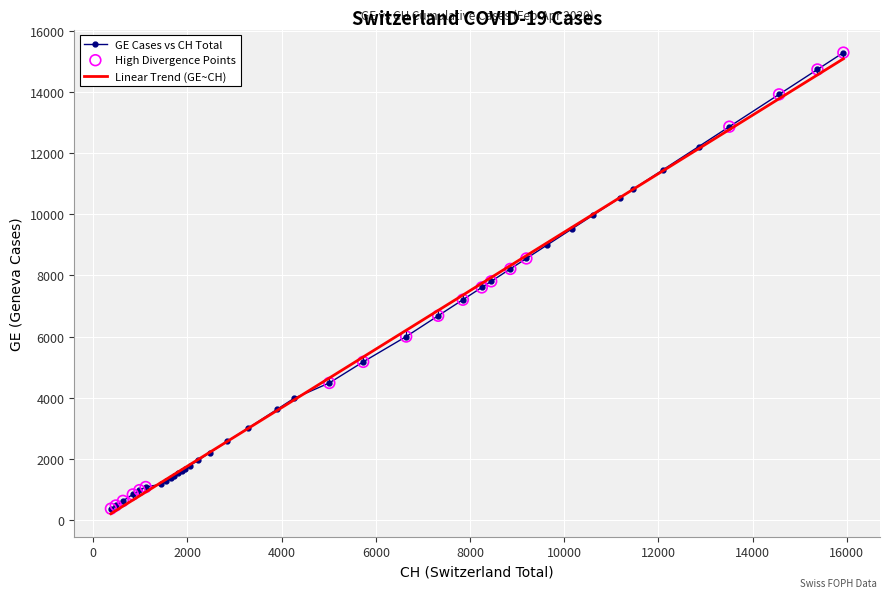

What is the minimum value for GE Cases vs CH Total?

375.0